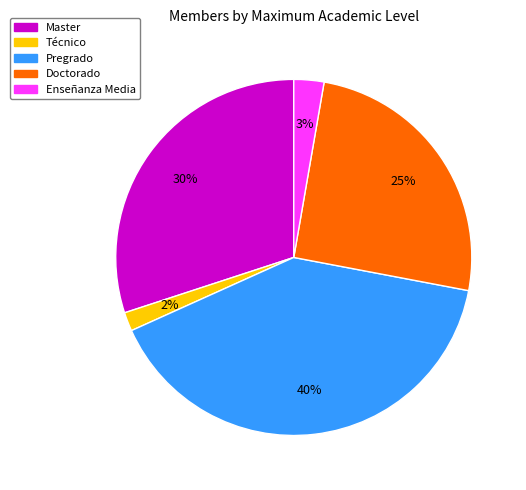

True or false: Técnico accounts for 2% of the total.

True